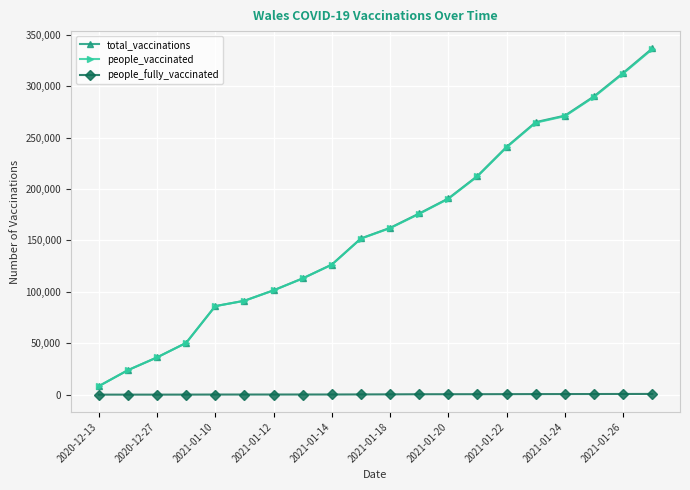

True or false: total_vaccinations and people_fully_vaccinated intersect in this chart.

False